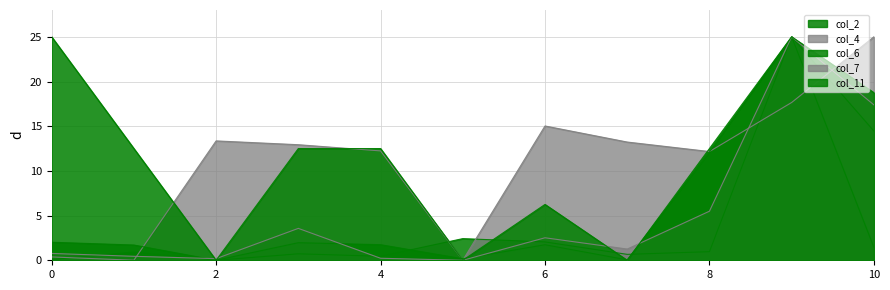

True or false: col_4 has a value of 10.1 at 6.

False